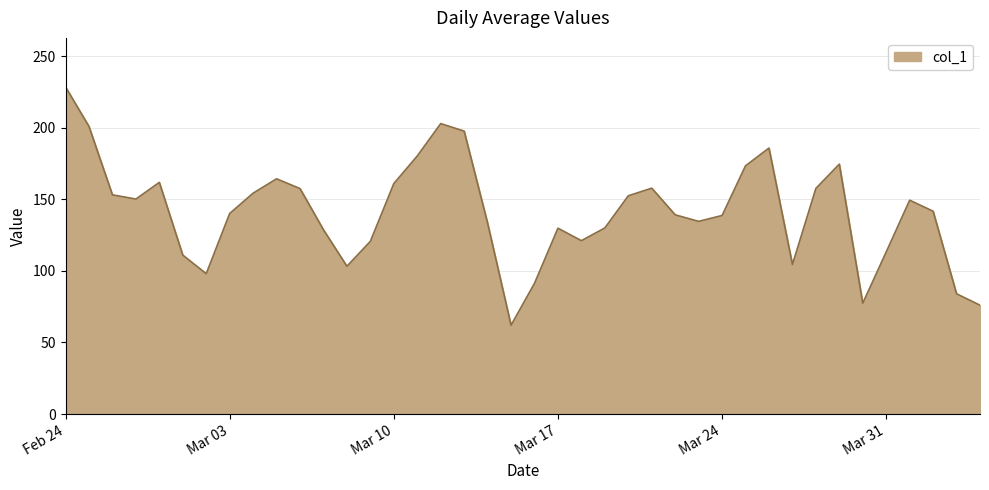

What is the difference between the maximum and minimum values?

166.5